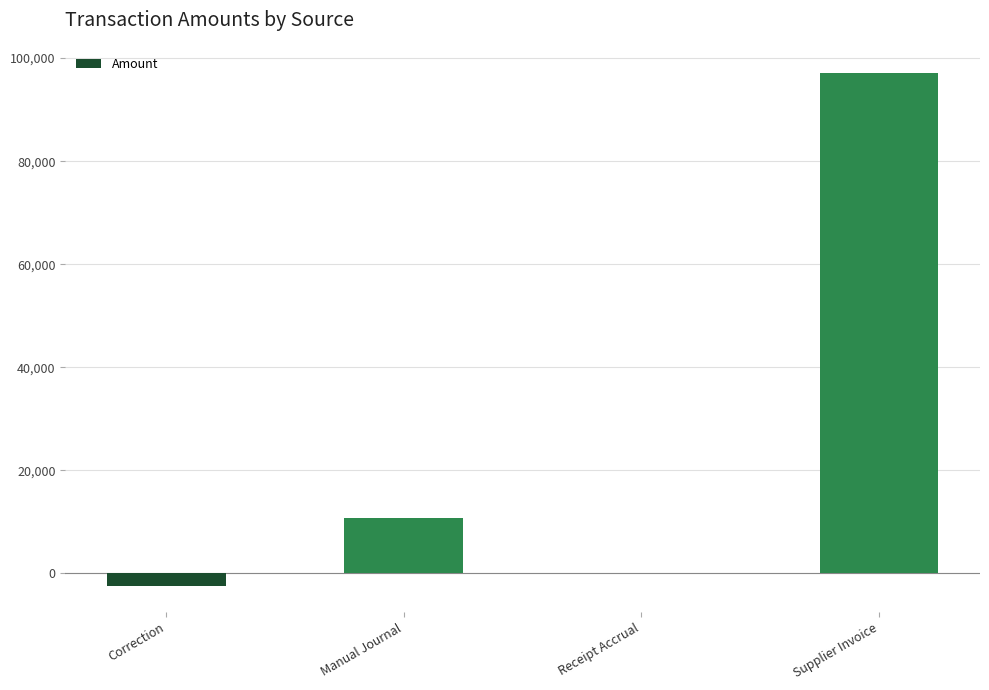

Are the bars grouped side by side (vs. stacked)?

No